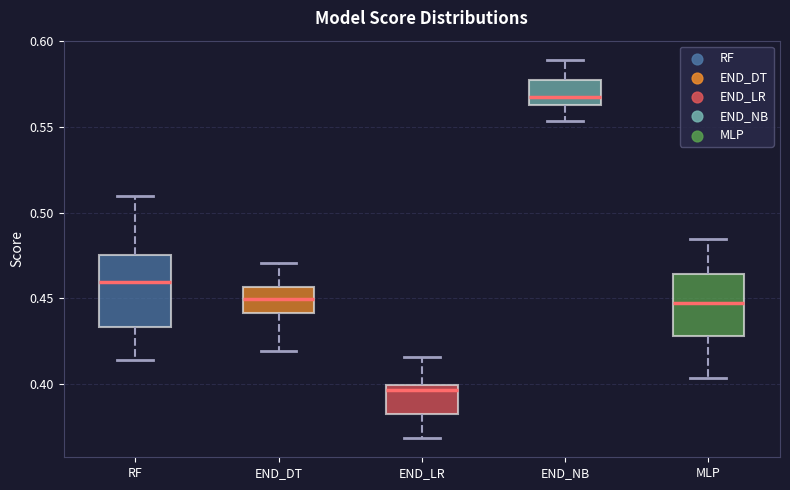

Which box's median line is the lowest?

END_LR